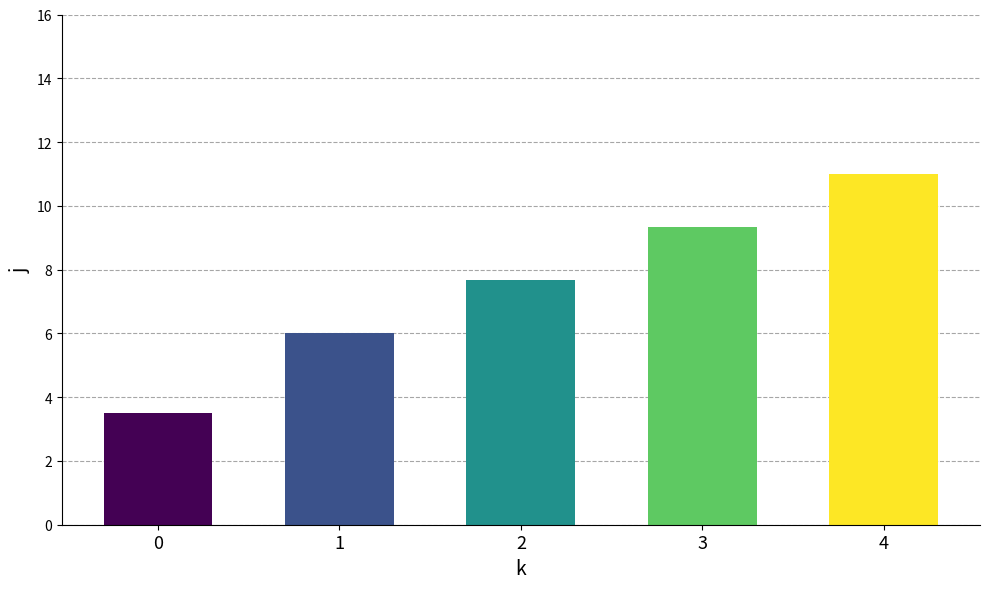

What is the sum of all values?

37.5